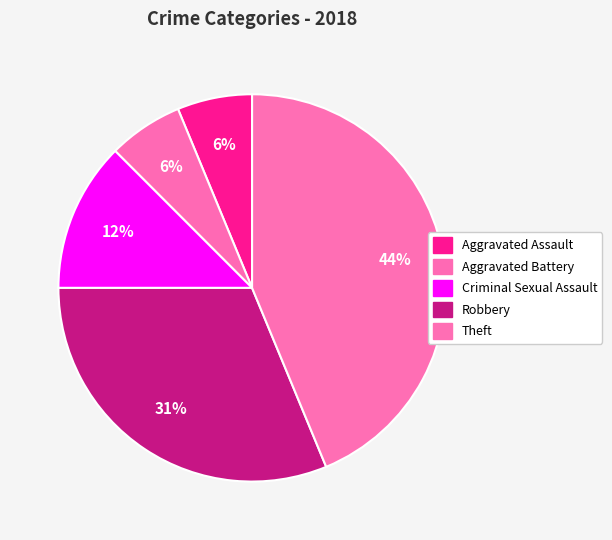

Count the number of slices in the pie.

5